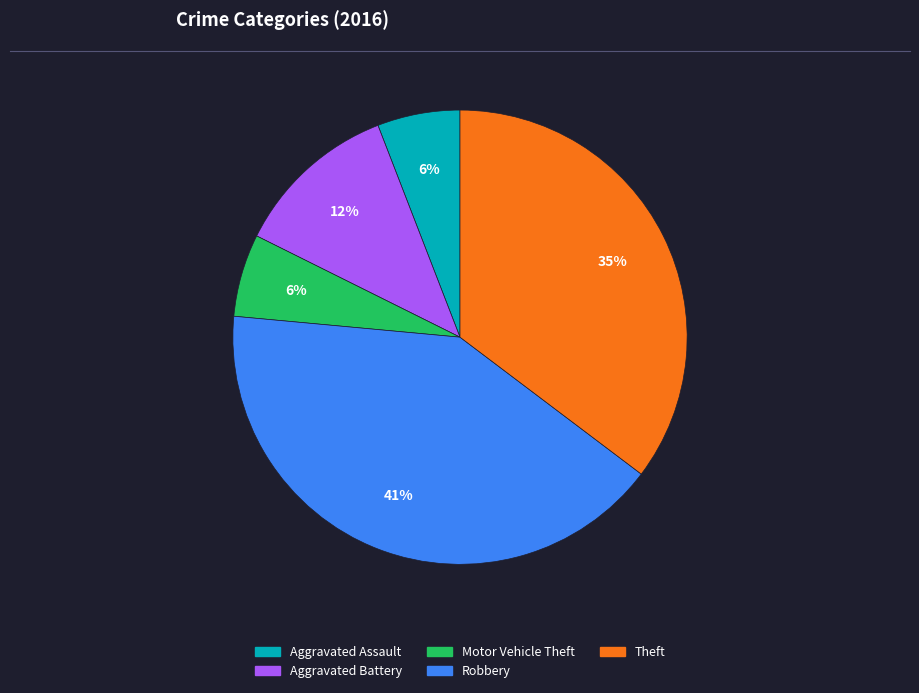

How many segments does this pie chart have?

5